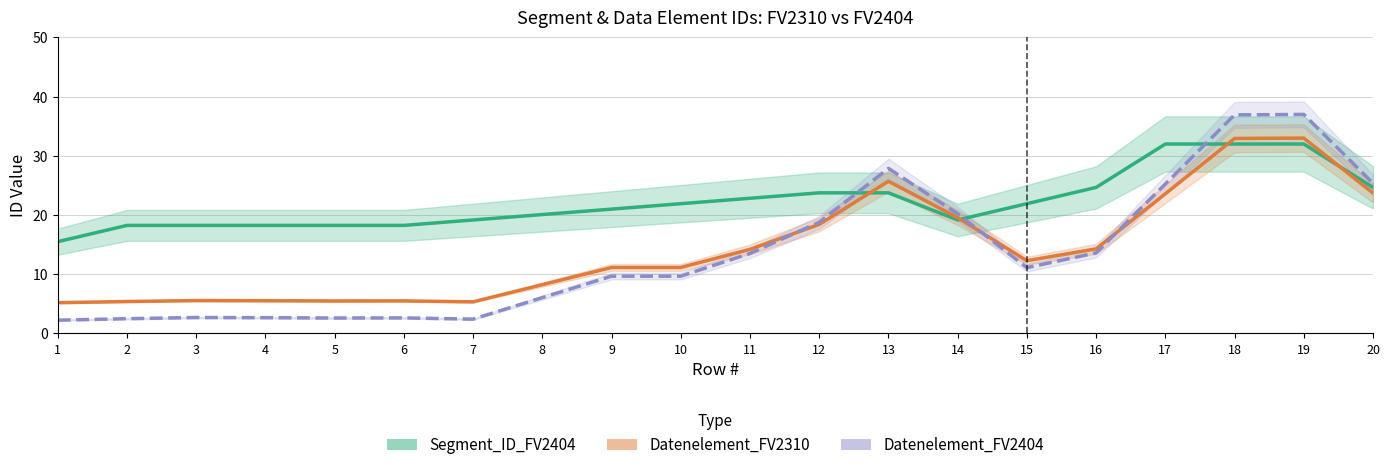

What is the average value of the Segment_ID_FV2404 series?

22.3